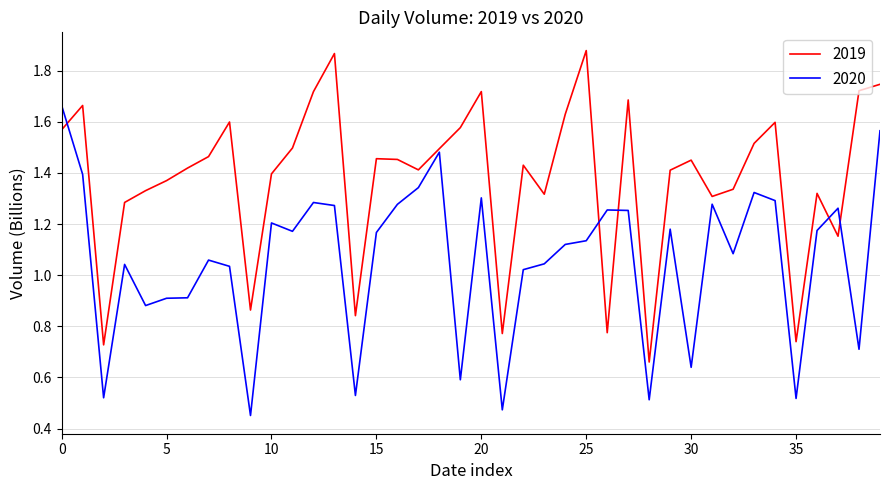

List the series in order of their peak value, highest first.

2019, 2020